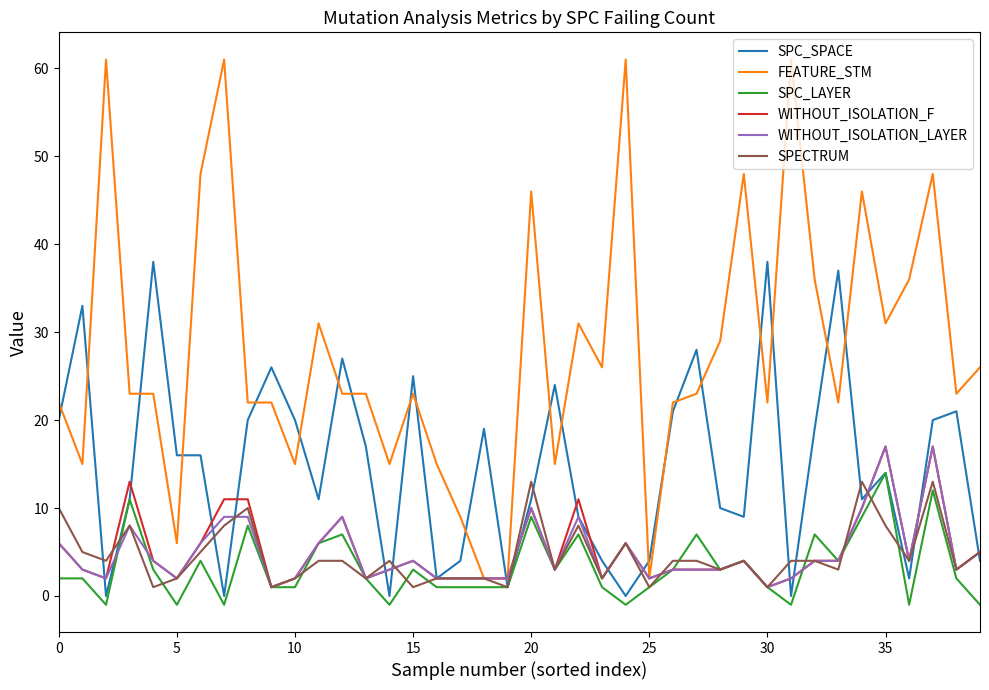

Which series has the largest total across all categories?

FEATURE_STM